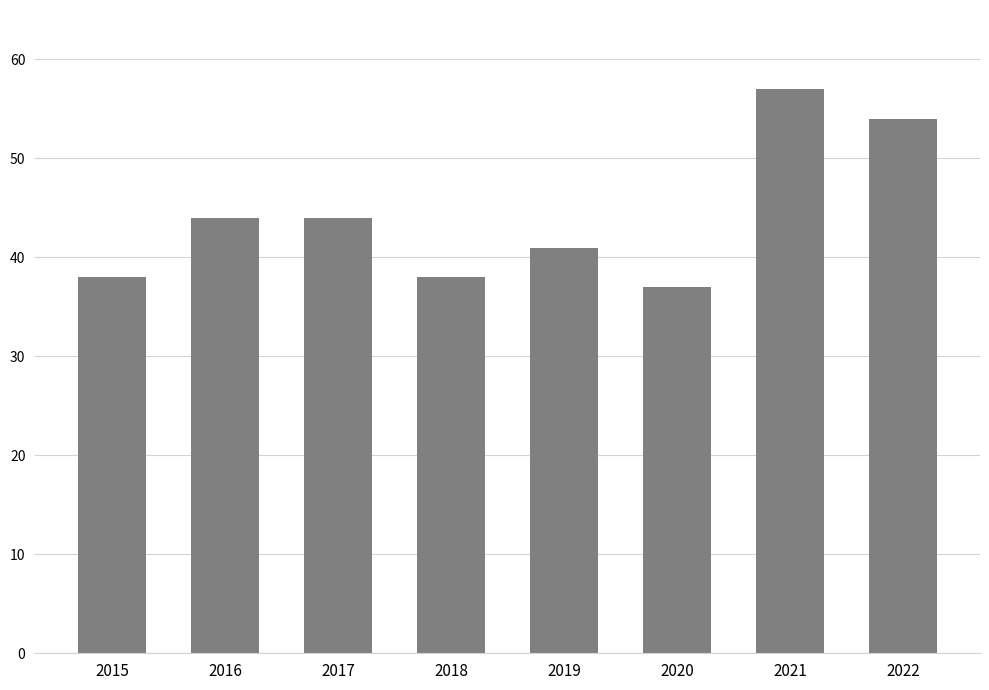

How many data points does each series have?

8